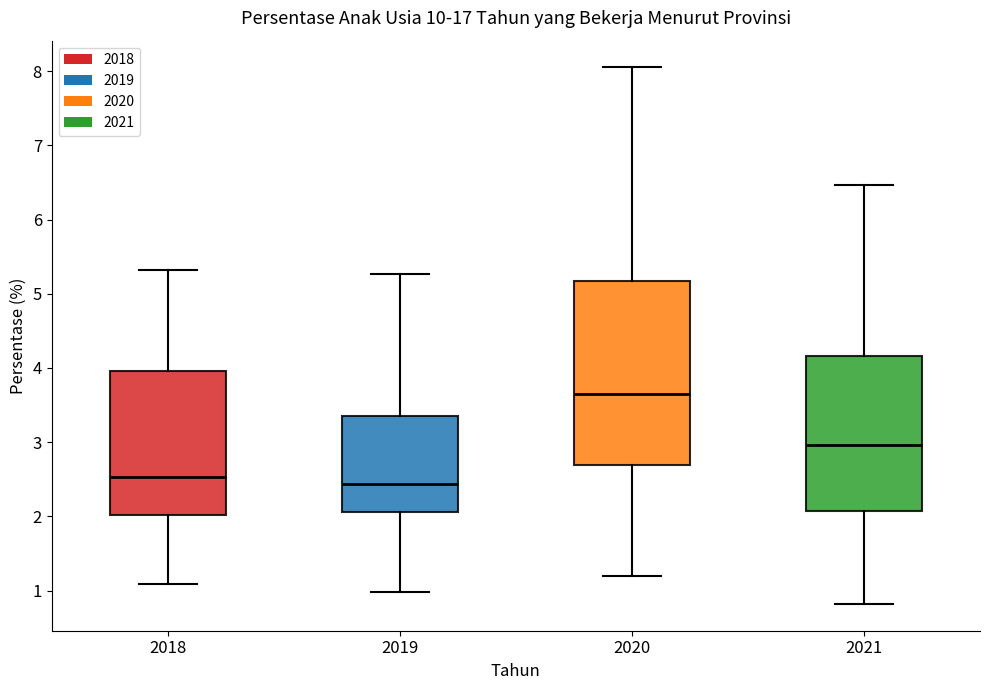

Comparing the boxes themselves (not the whiskers), which one is the tallest?

2020